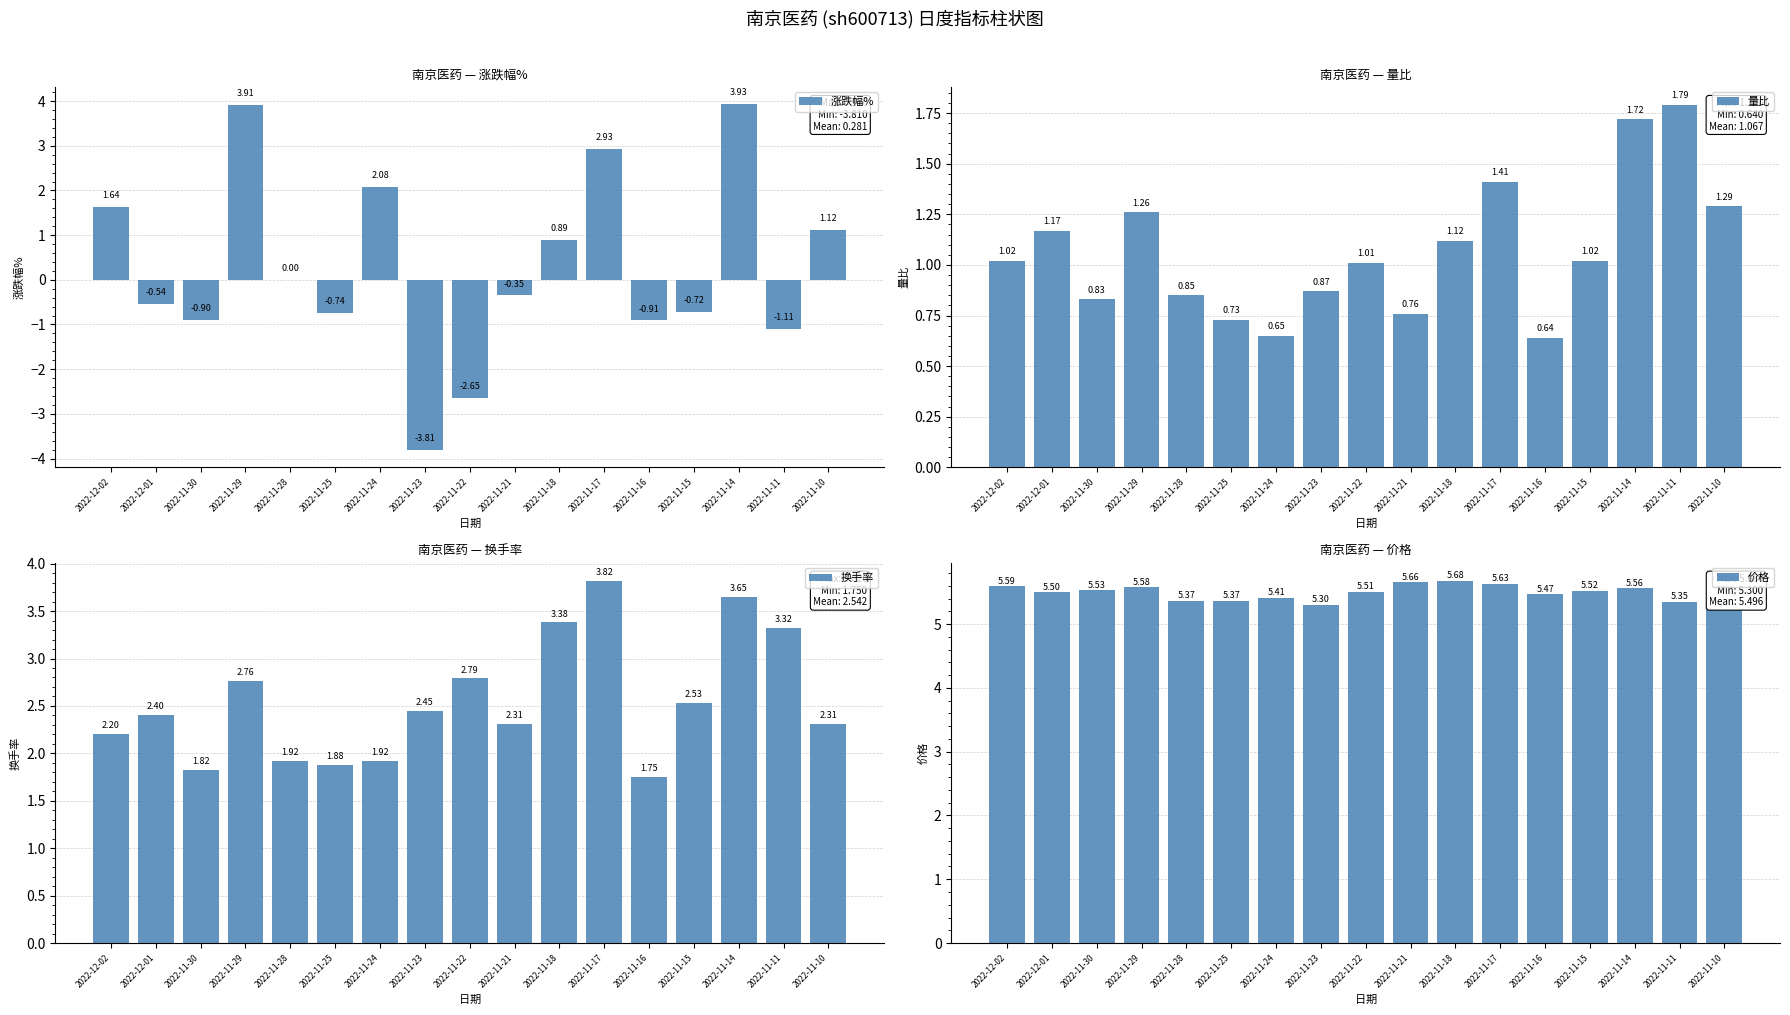

What position from the right is 2022-11-22?

9